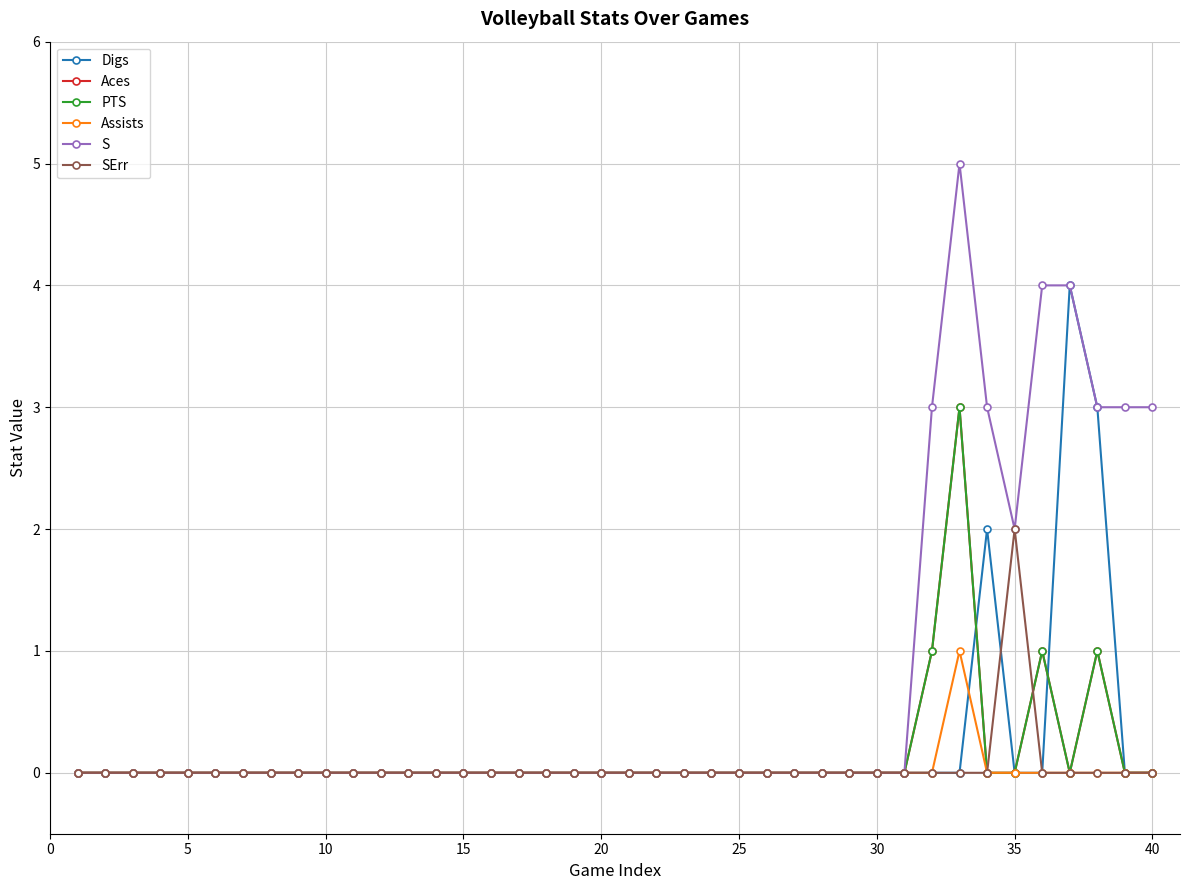

Is this an area chart (filled region under the line)?

No